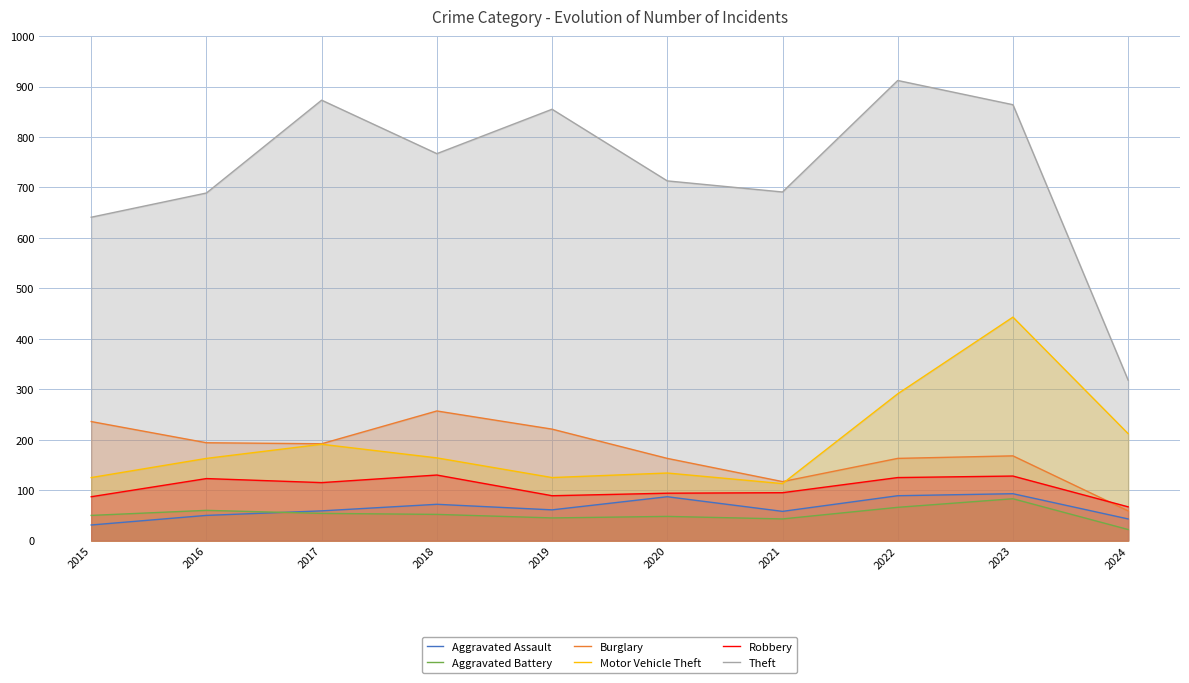

Does the chart have visible grid lines?

Yes